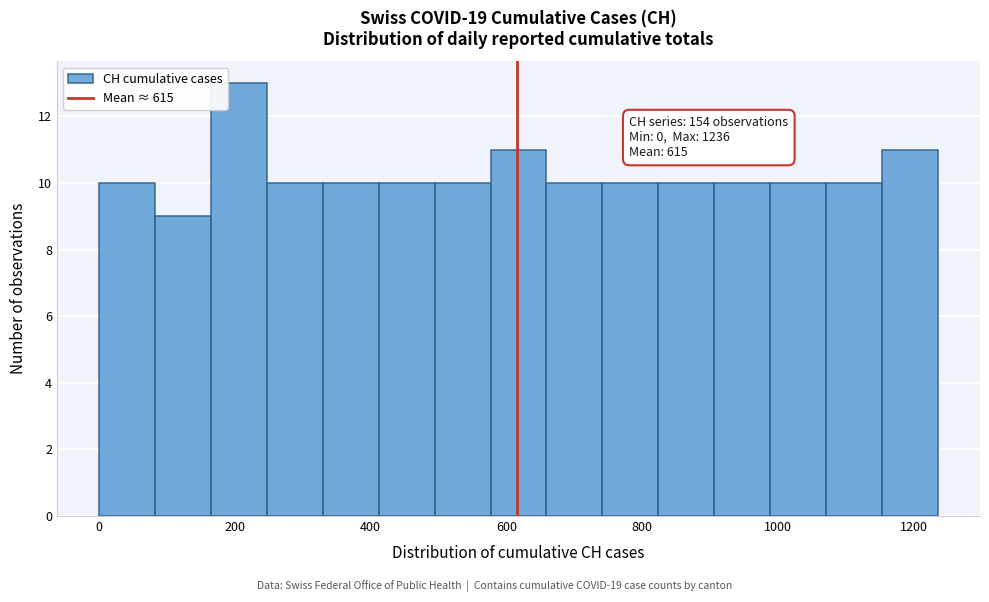

Which range on the x-axis has the tallest bar?

160 to 240